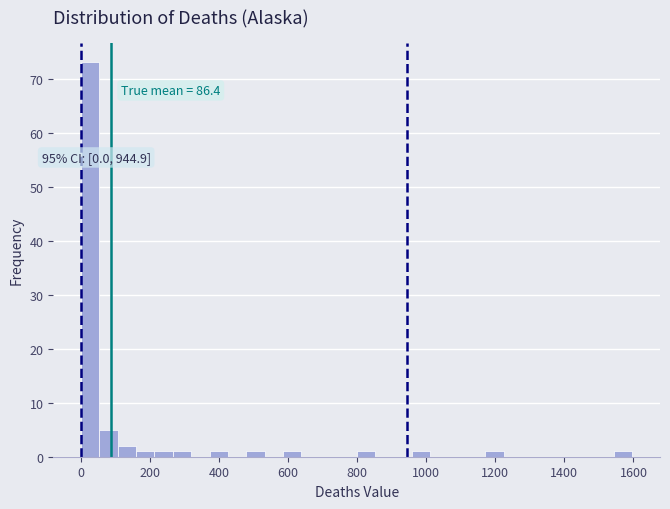

Read against the x-axis, roughly where is the centre of the tallest bar?

20